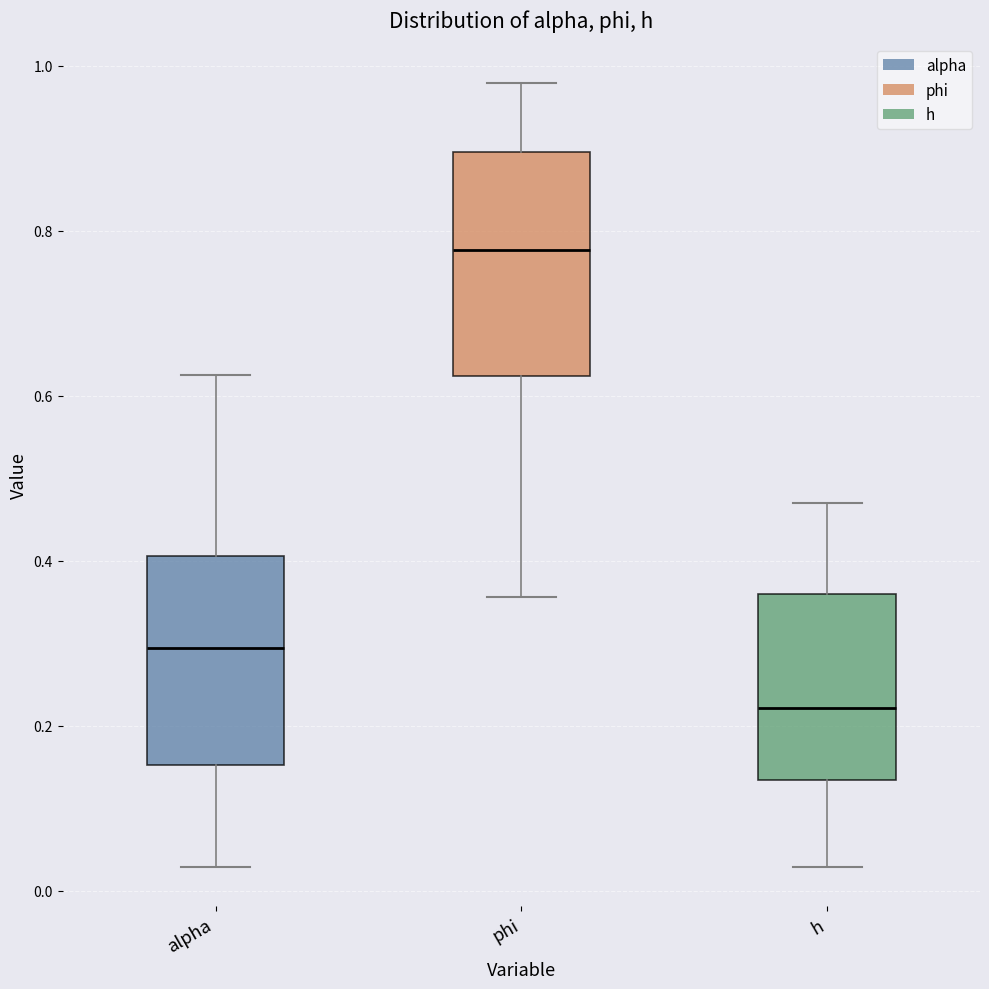

Reading left to right, read every box against the y-axis: the position of its median line, the range the box covers, and the ends of its whiskers. The values are not printed on the chart, so give them approximately, as read against the axis.

alpha: median 0.30, box 0.16 to 0.40, whiskers 0.02 to 0.62
phi: median 0.78, box 0.62 to 0.90, whiskers 0.36 to 0.98
h: median 0.22, box 0.14 to 0.36, whiskers 0.02 to 0.48